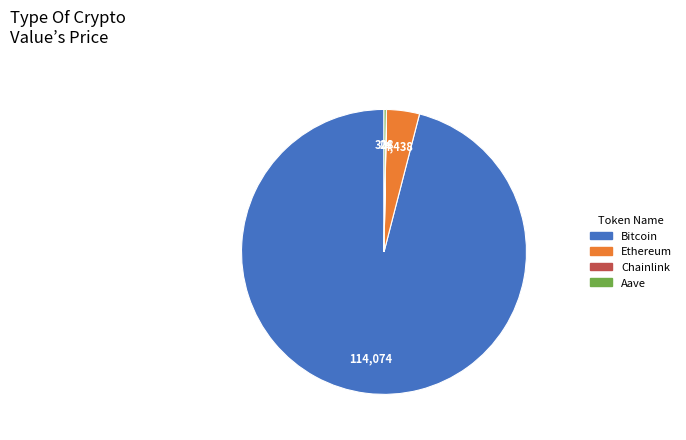

Approximately how many times larger is the value at Bitcoin compared to Ethereum?

25.7